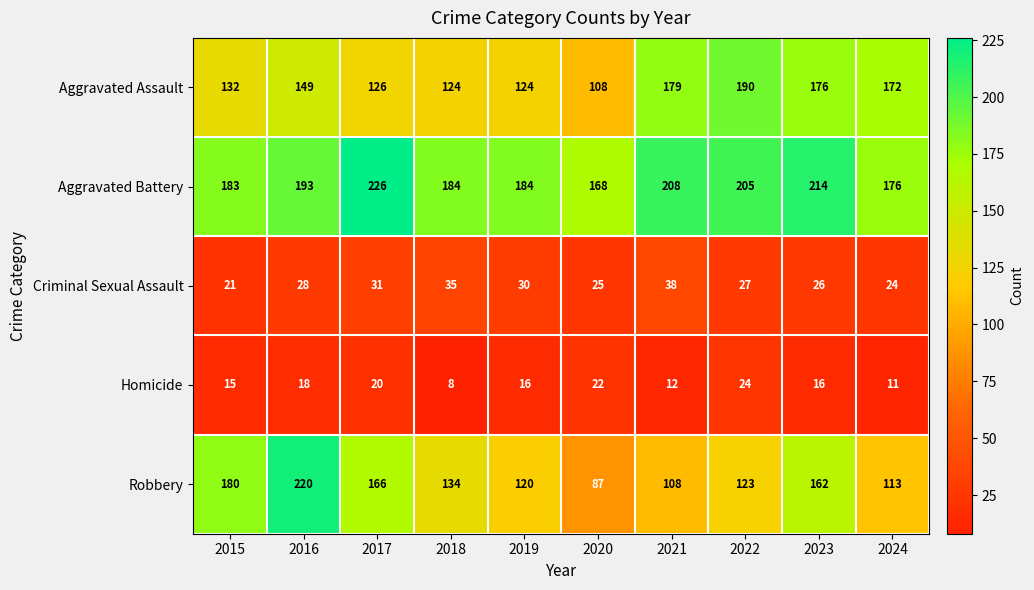

Between 2016 and 2020, which series saw the biggest shift?

Robbery